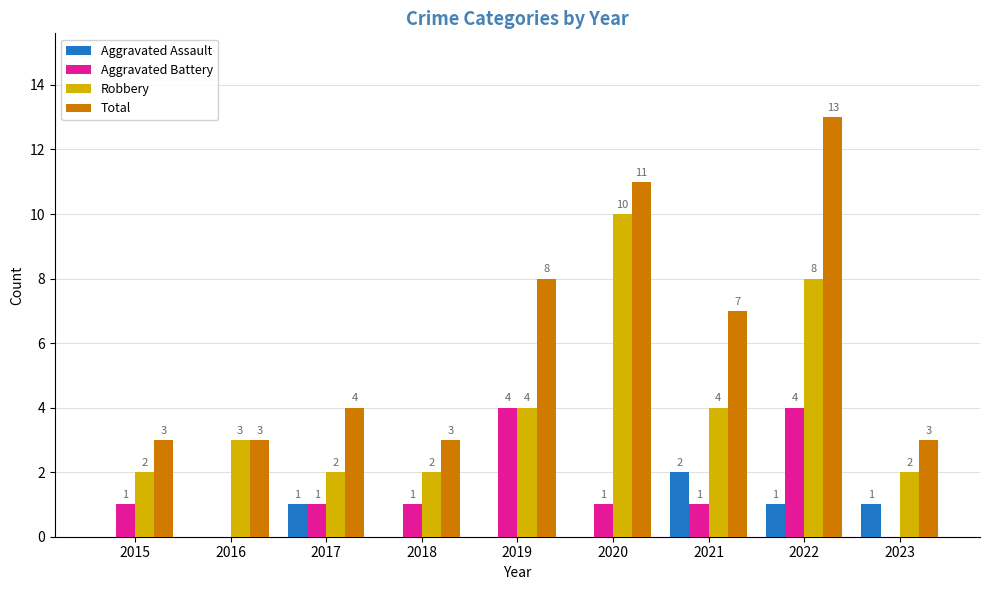

What is the highest value of the Robbery series?

10